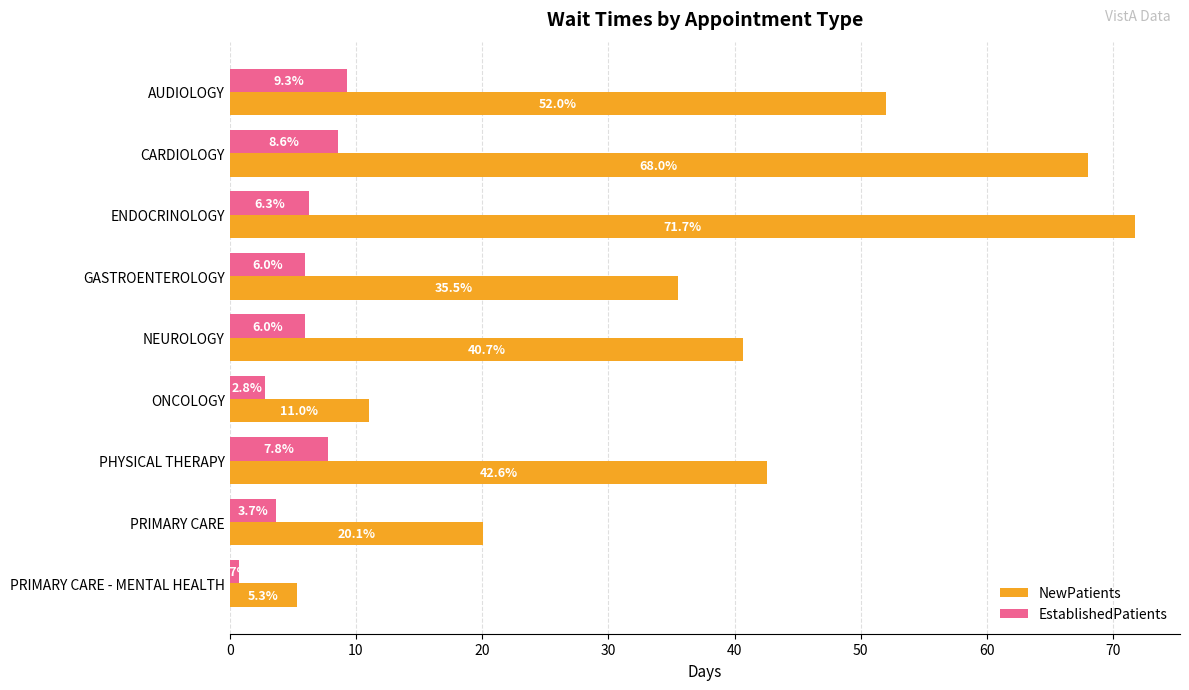

At which label does NewPatients reach its peak?

ENDOCRINOLOGY